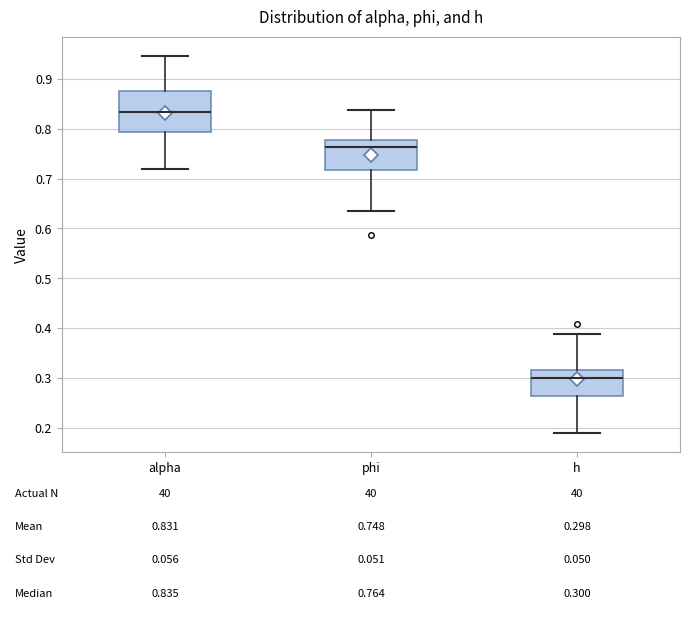

Comparing the boxes themselves (not the whiskers), which one is the tallest?

alpha